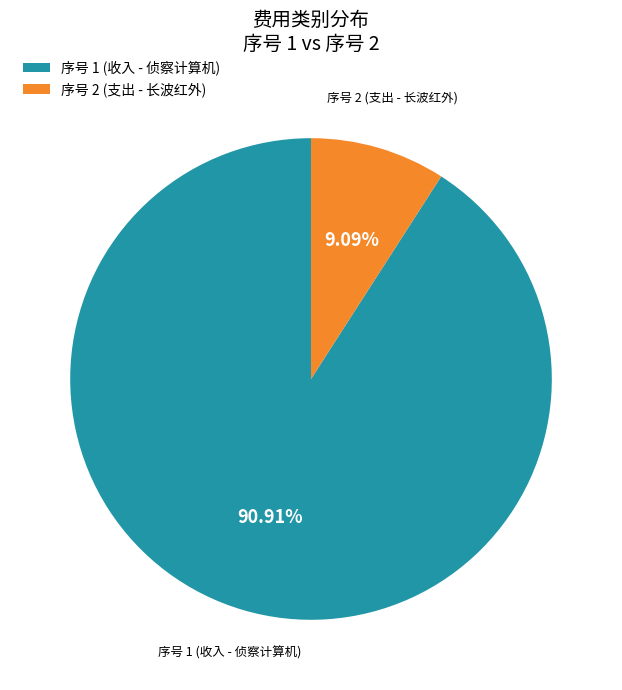

Combined, do 序号 2 (支出 - 长波红外) and 序号 1 (收入 - 侦察计算机) account for over 50%?

Yes